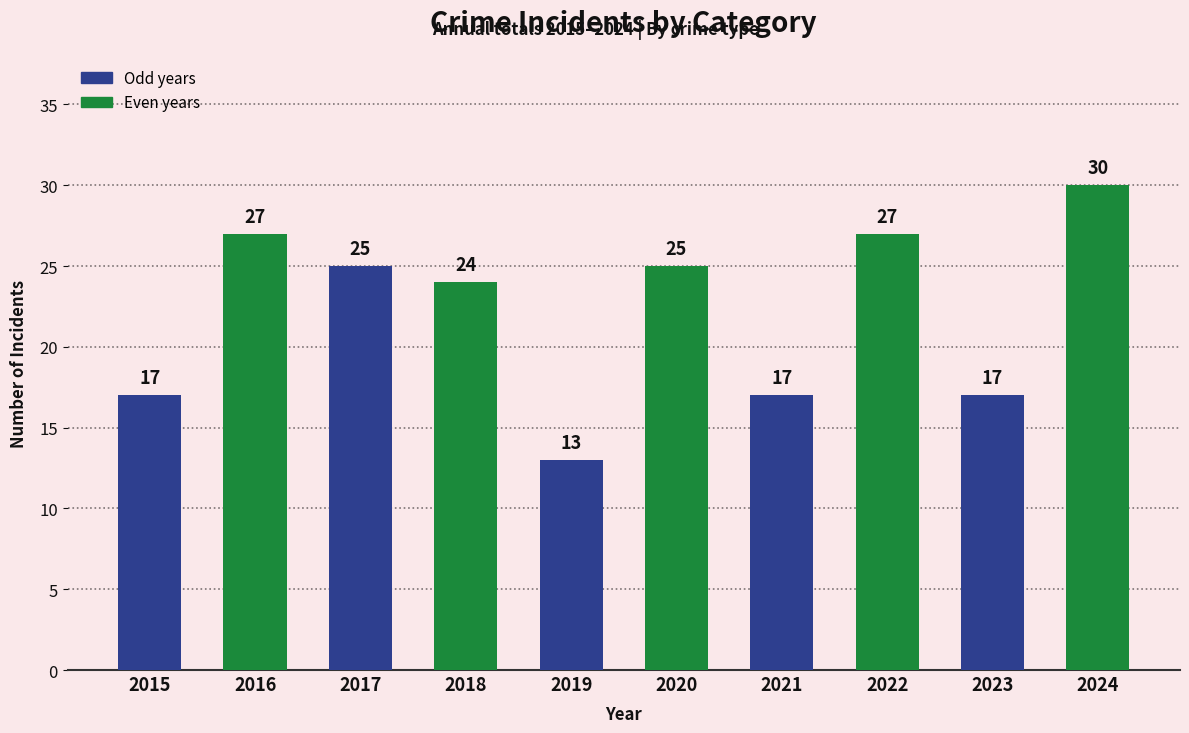

Approximately how many times larger is the value at 2019 compared to 2022?

0.5